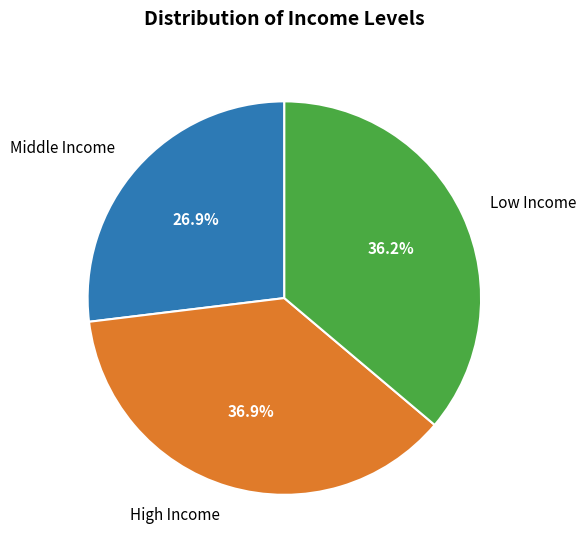

What is the smallest slice in the pie chart?

Middle Income